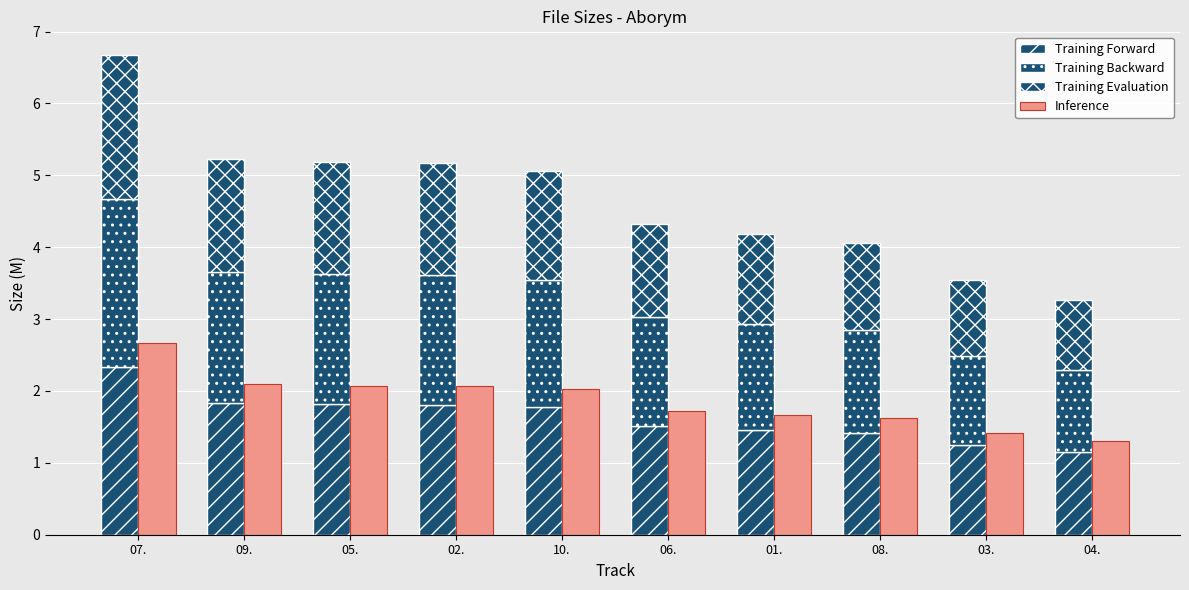

Rank the series at 10. from highest to lowest value.

Inference, Training Forward, Training Backward, Training Evaluation